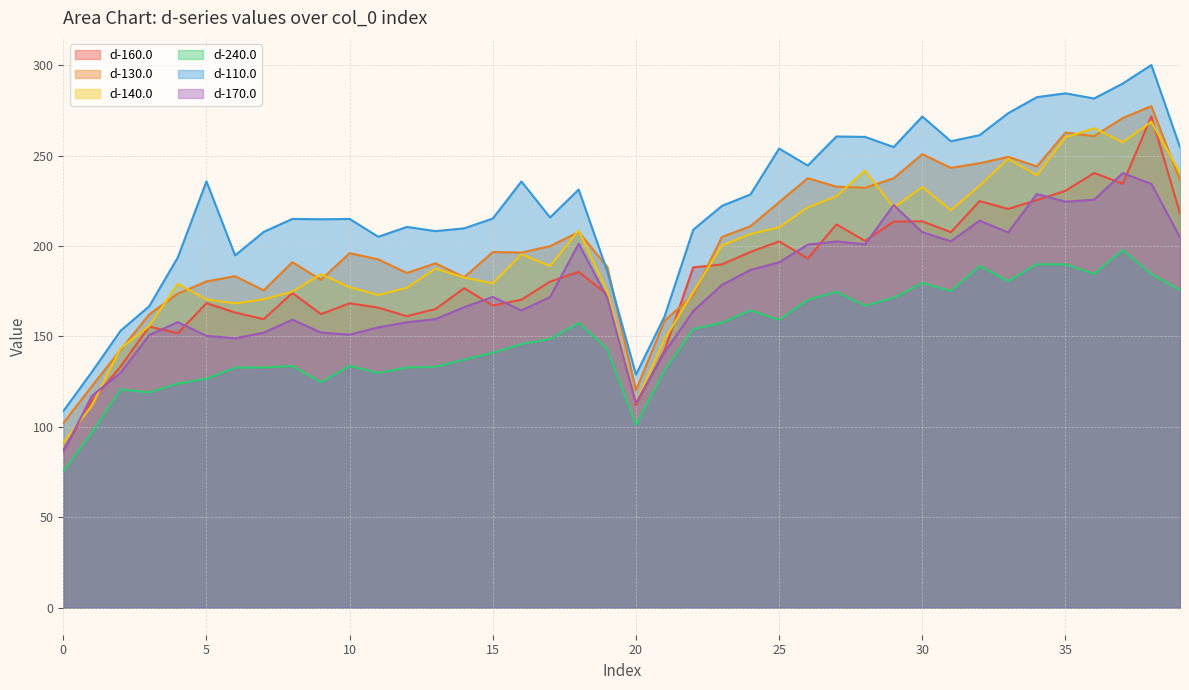

What is the value of the d-140.0 point at the 40th from the left?

240.4